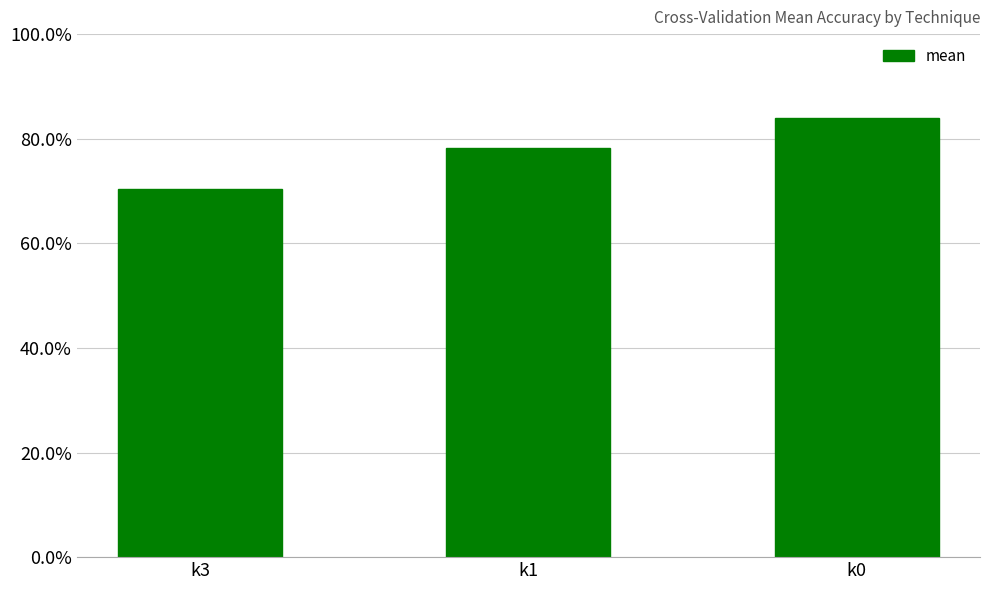

At which label is the value closest to 0?

k3